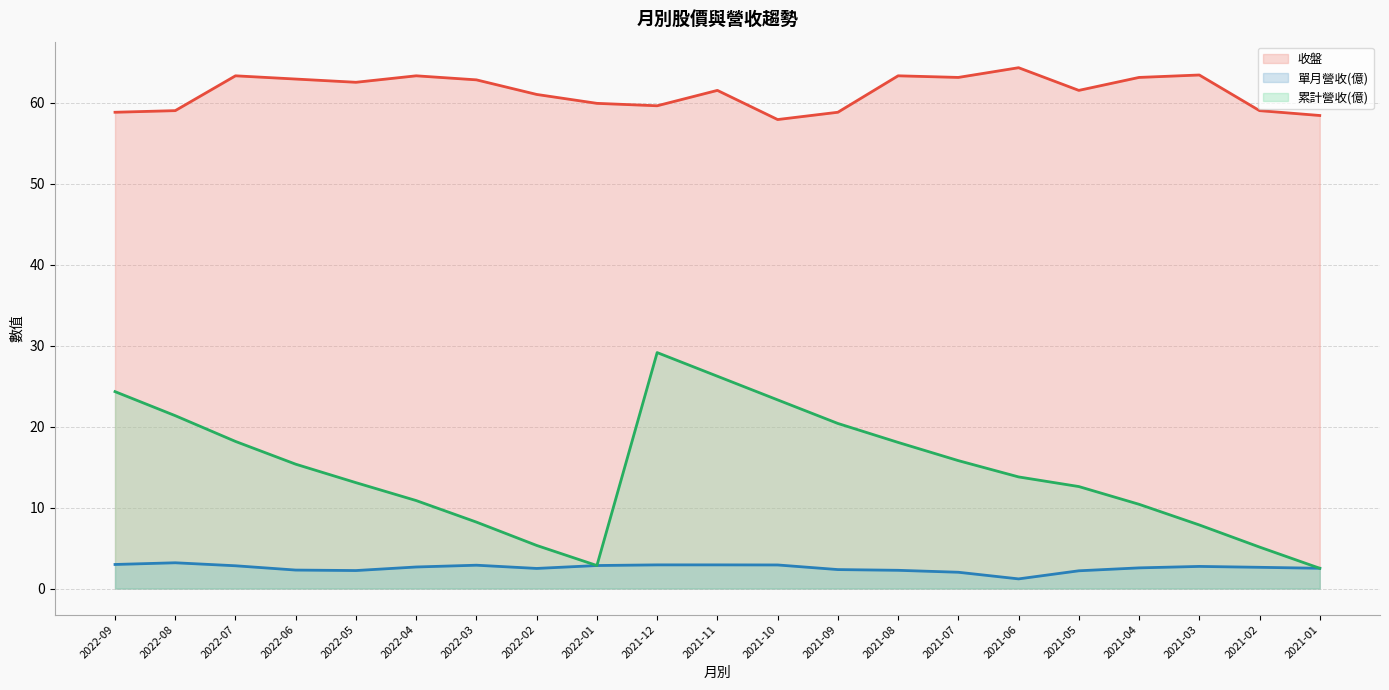

True or false: 收盤 (line) and 單月營收(億) (line) cross at least once.

False